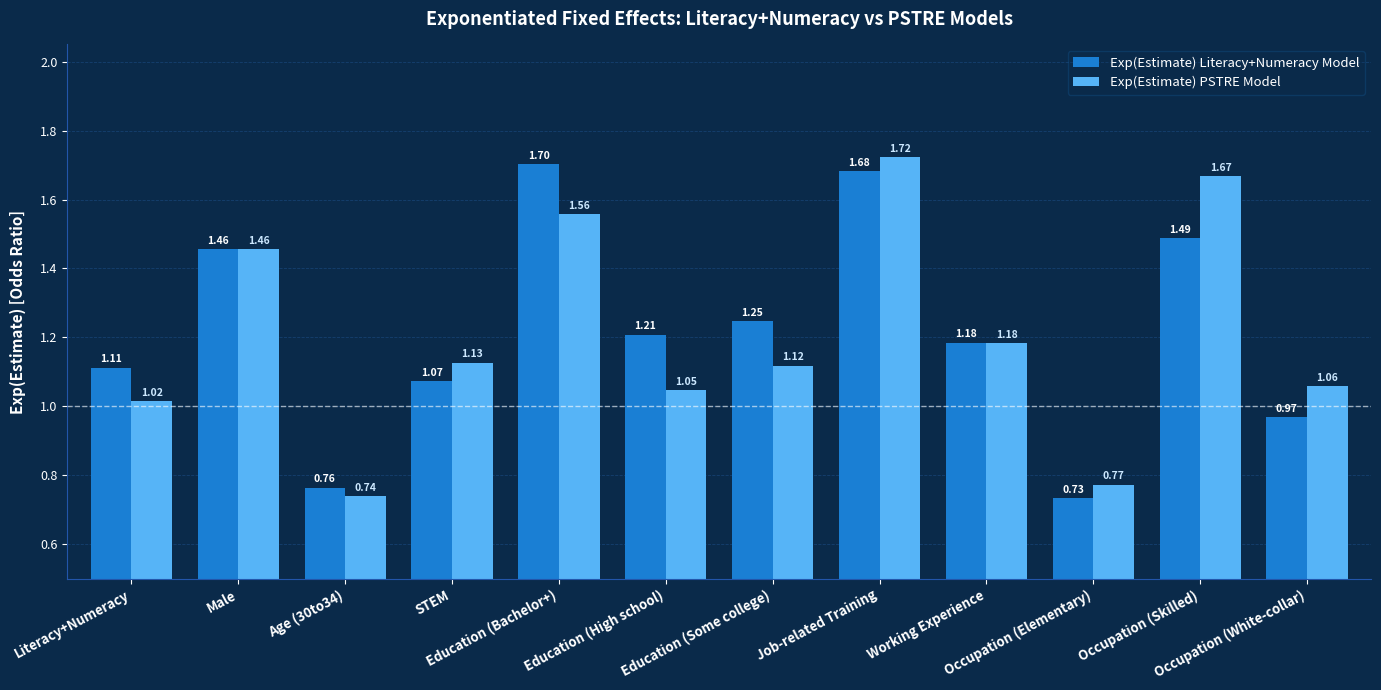

At which label does Exp(Estimate) PSTRE Model first exceed 1?

Literacy+Numeracy